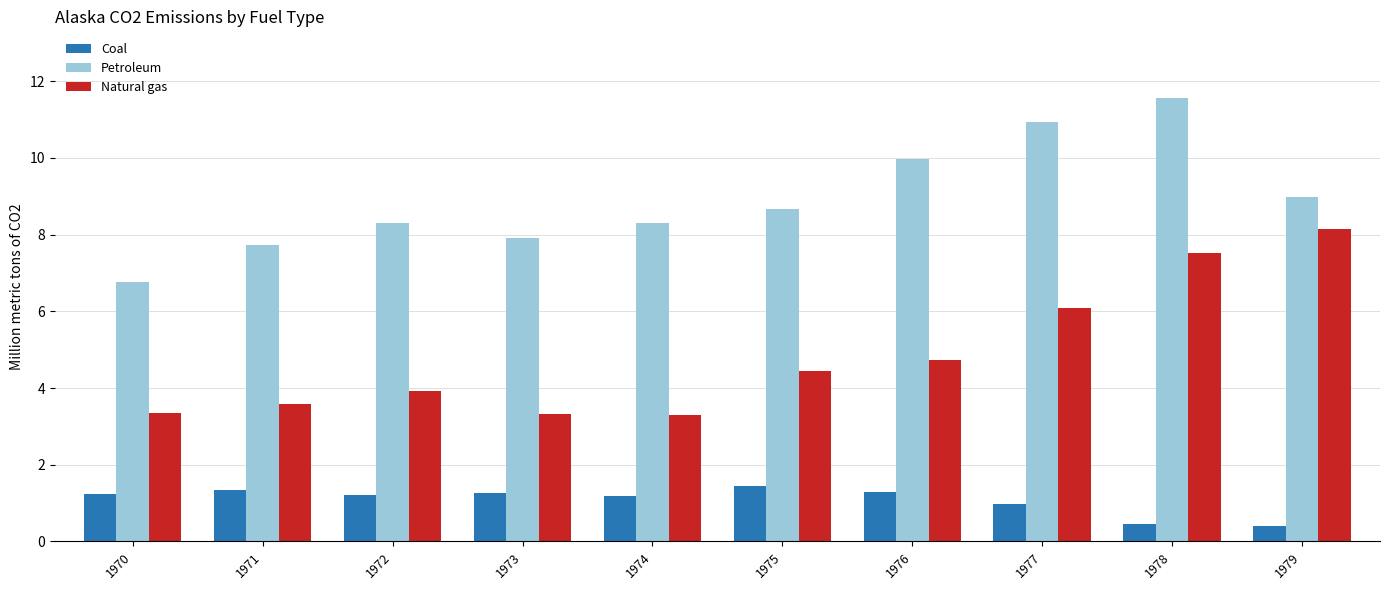

What is the spread (max minus min) of values at 1973?

6.7